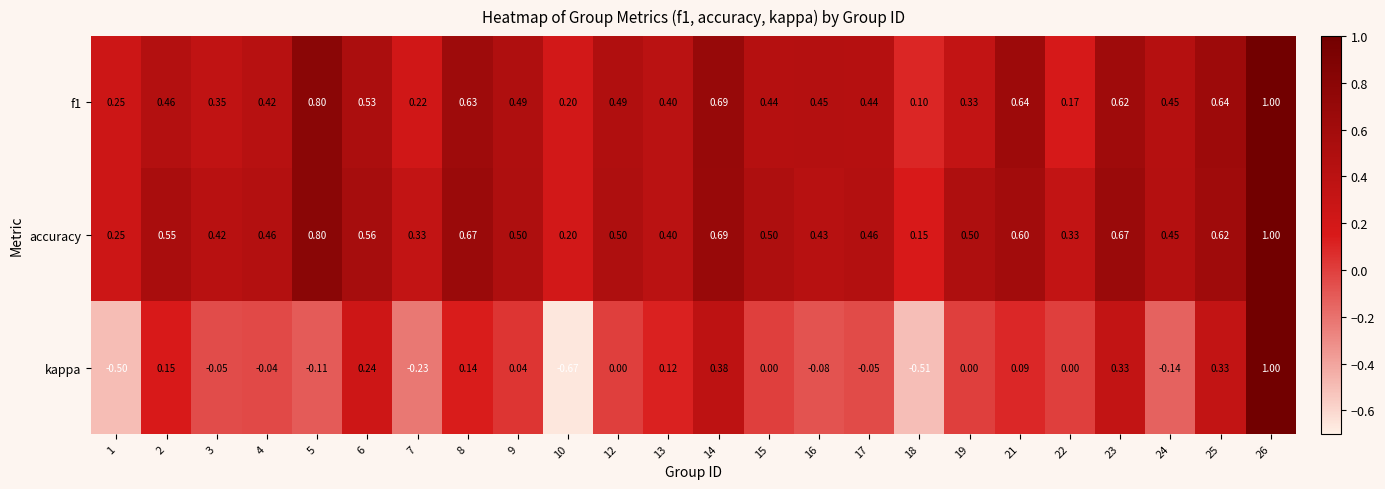

Is the value of f1 at 18 greater than the value of kappa at 17?

Yes